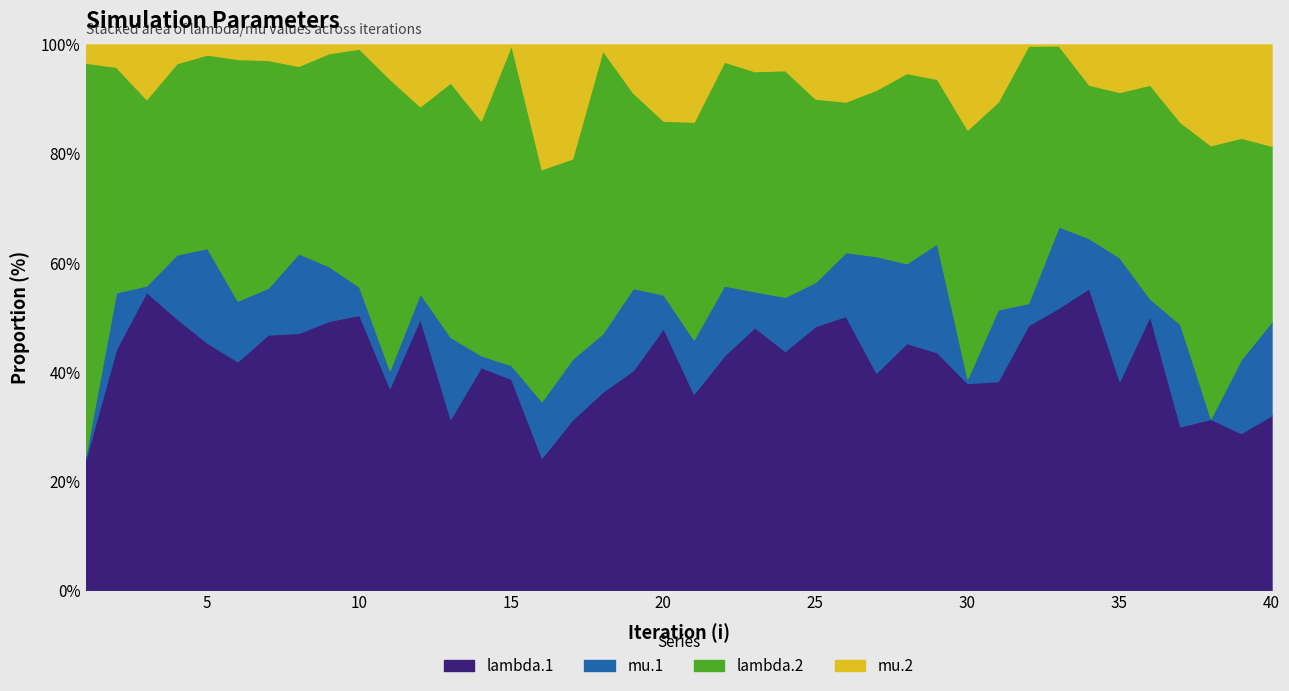

True or false: lambda.1 has a value of 4.0 at 20.

True